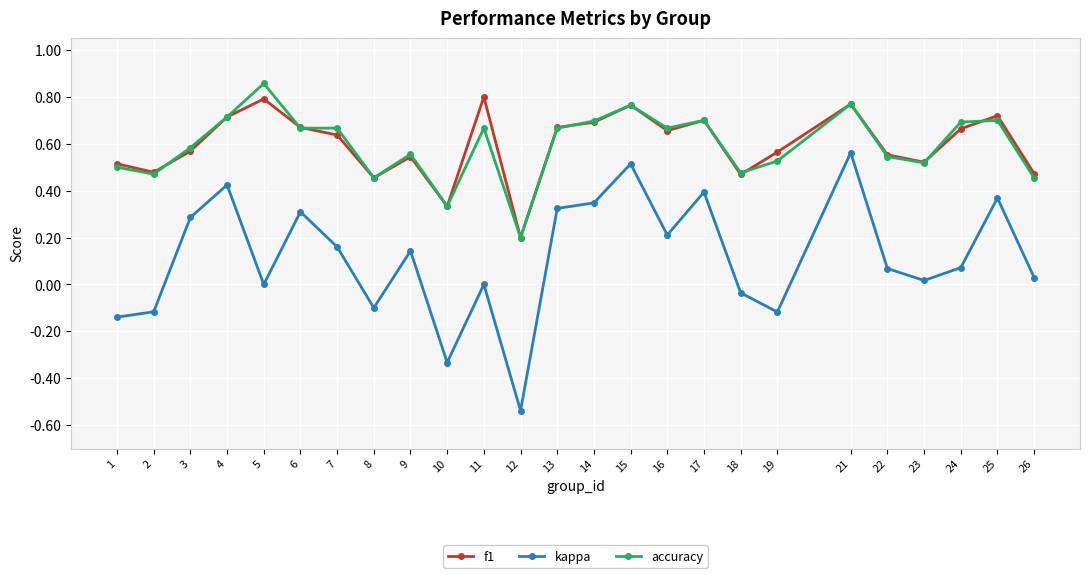

What is the sum of the accuracy values at 8 and 17?

1.2